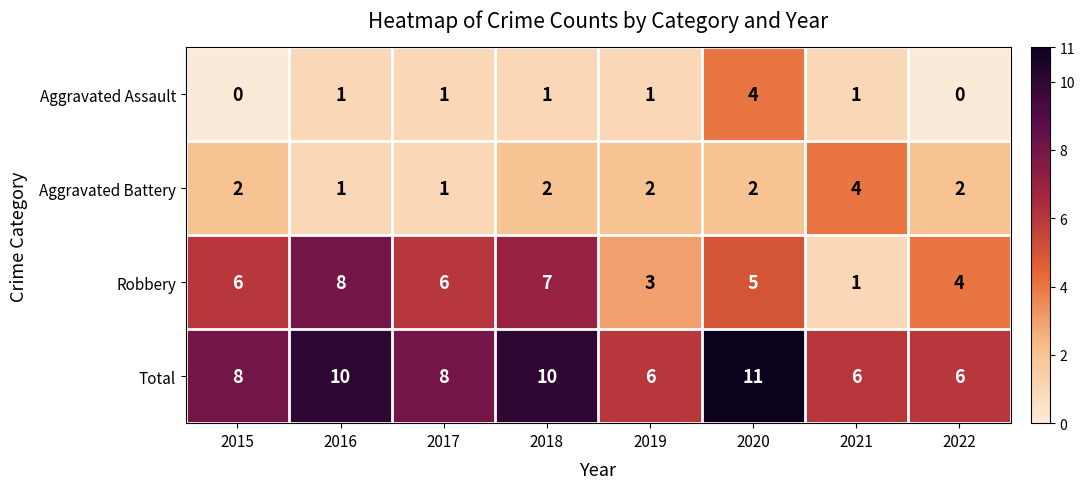

At which label is Robbery closest to 4?

2022